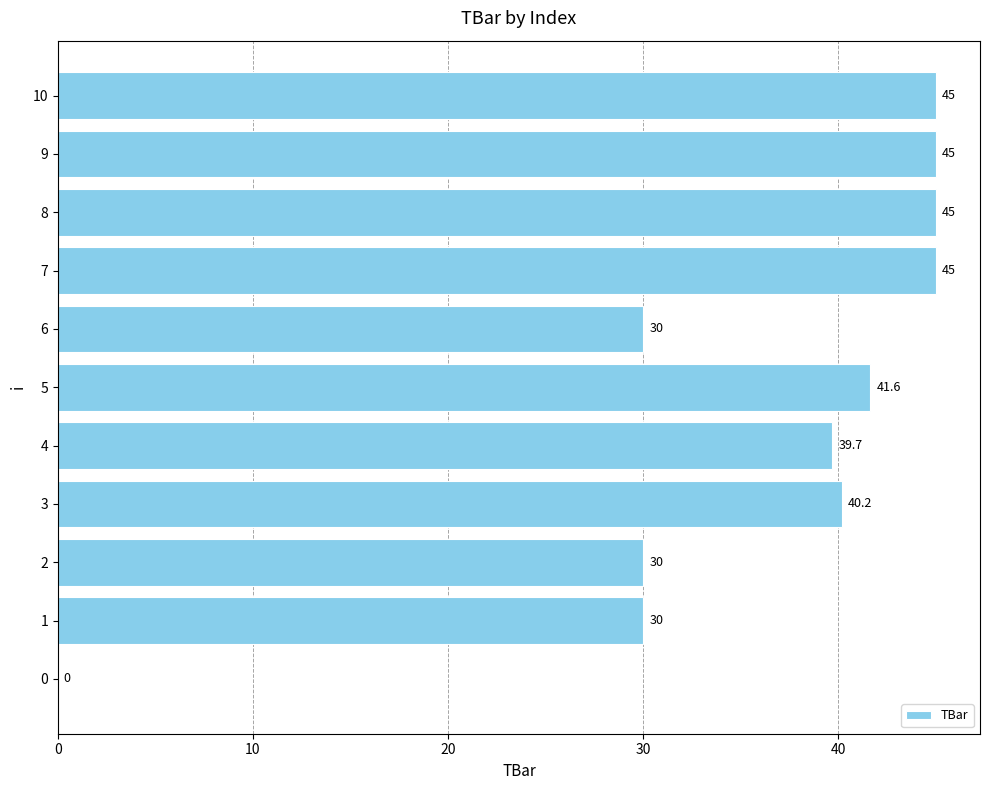

Between 10 and 5, which is larger?

10